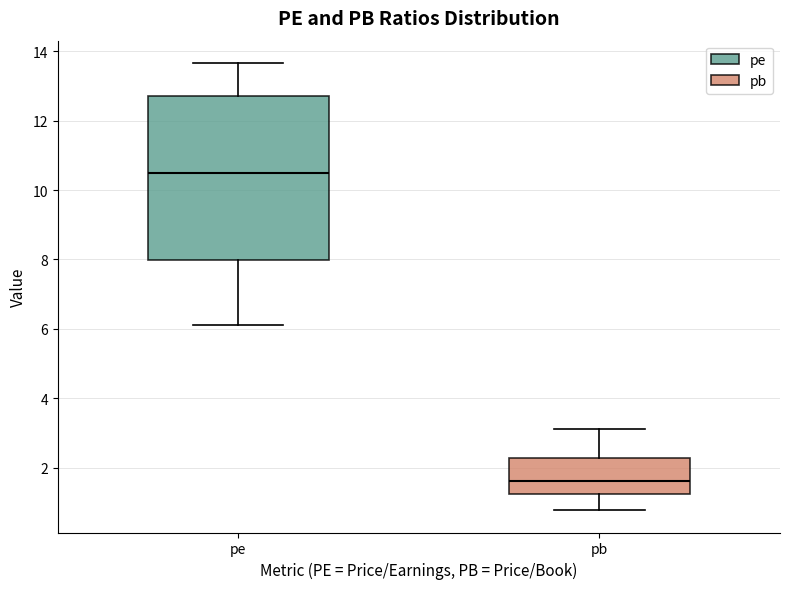

Reading left to right, transcribe this box plot: for each box, give where its median line is, the range the box spans, and where its two whiskers end, as read against the y-axis. The values are not printed on the chart, so give them approximately, as read against the axis.

pe: median 10.4, box 8.0 to 12.8, whiskers 6.2 to 13.6
pb: median 1.6, box 1.2 to 2.2, whiskers 0.8 to 3.2